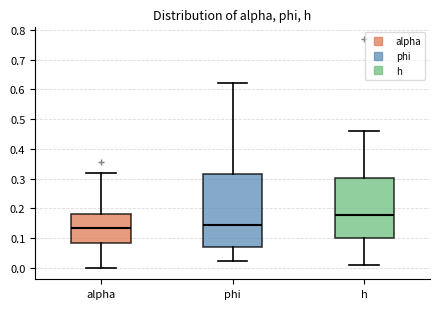

Where does the upper whisker of the box for h end on the y-axis? The values are not printed on the chart, so give them approximately, as read against the axis.

0.46